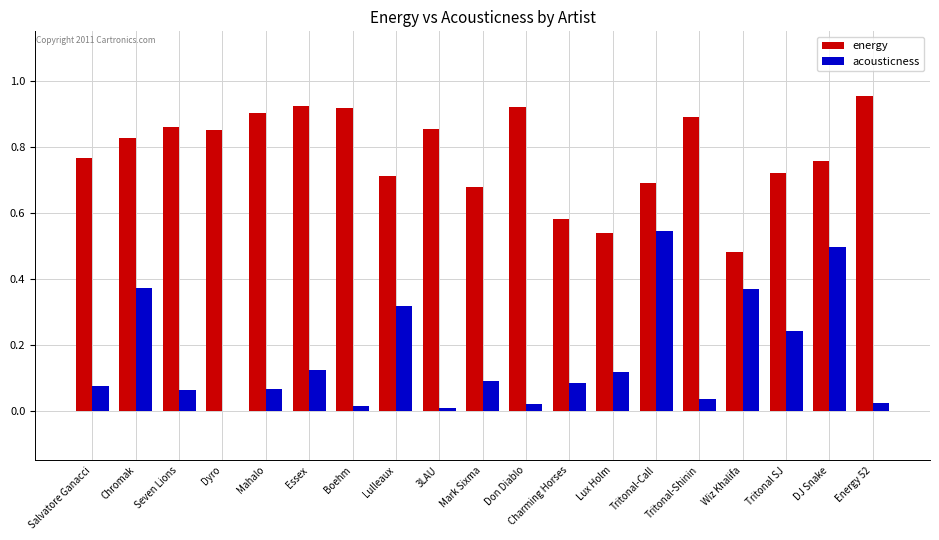

Which series changed the most between Dyro and Energy 52?

energy